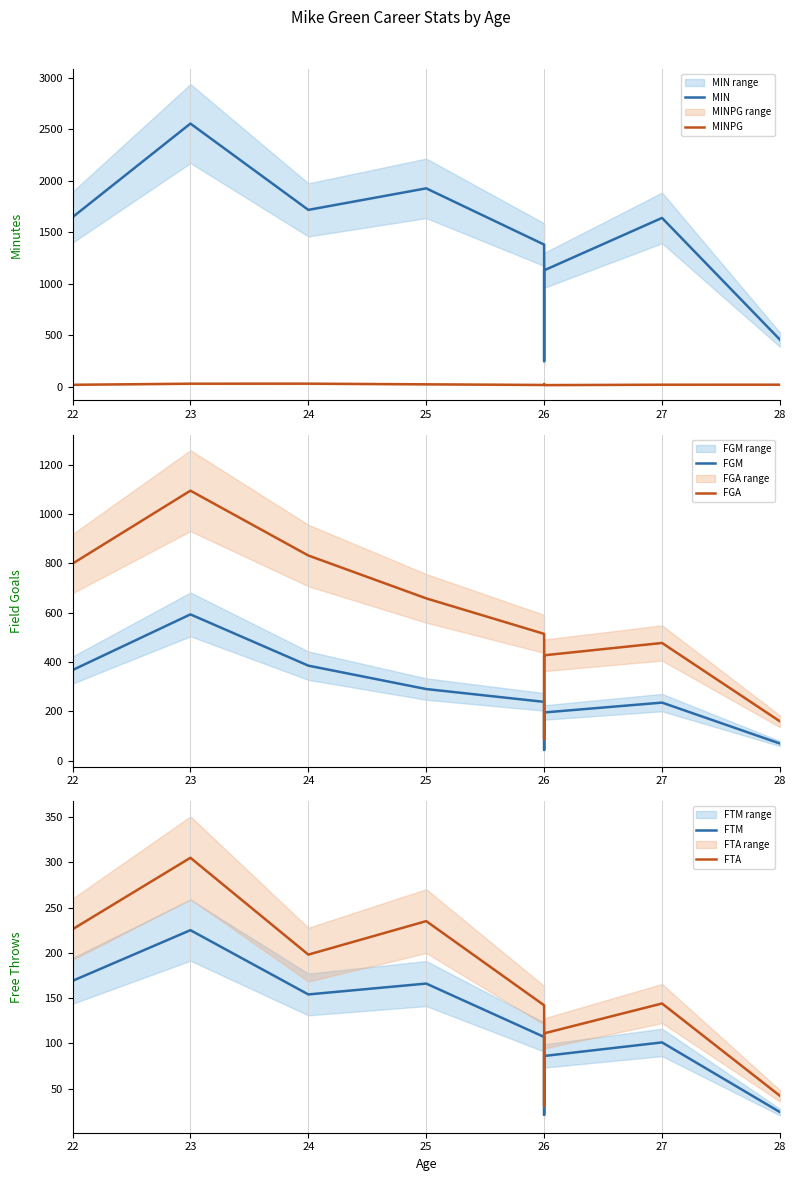

What position from the right is 7?

2